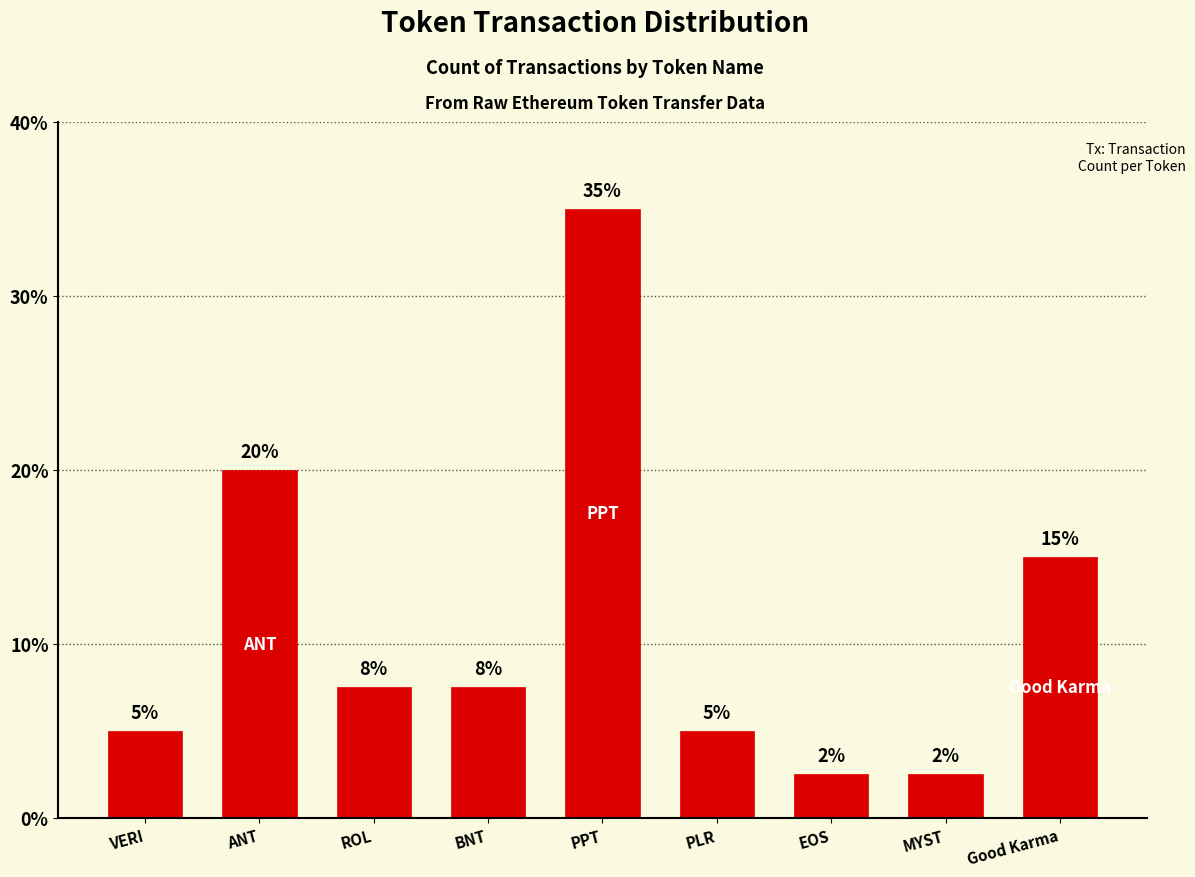

Is it true that the value at PPT is 21?

False